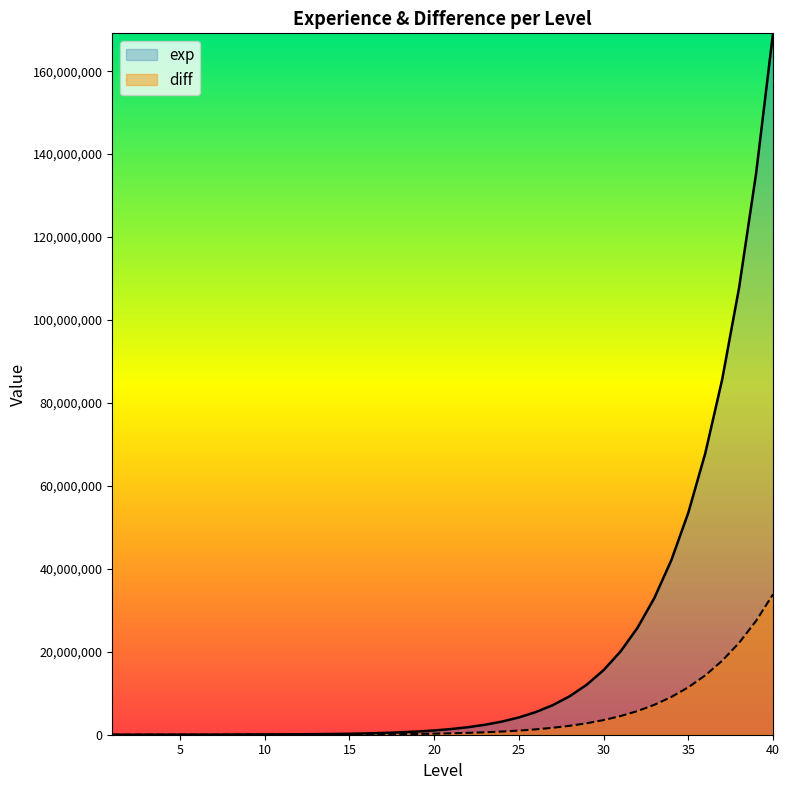

Is it true that exp equals 83419 at 11?

True